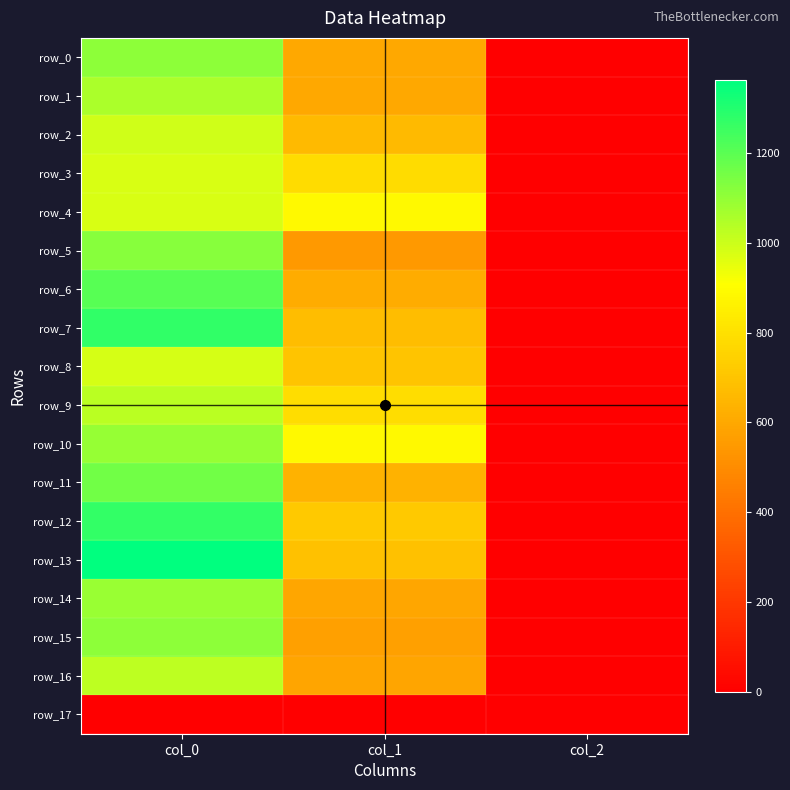

What is the difference between the maximum and second lowest values in the row_15 series?

536.2